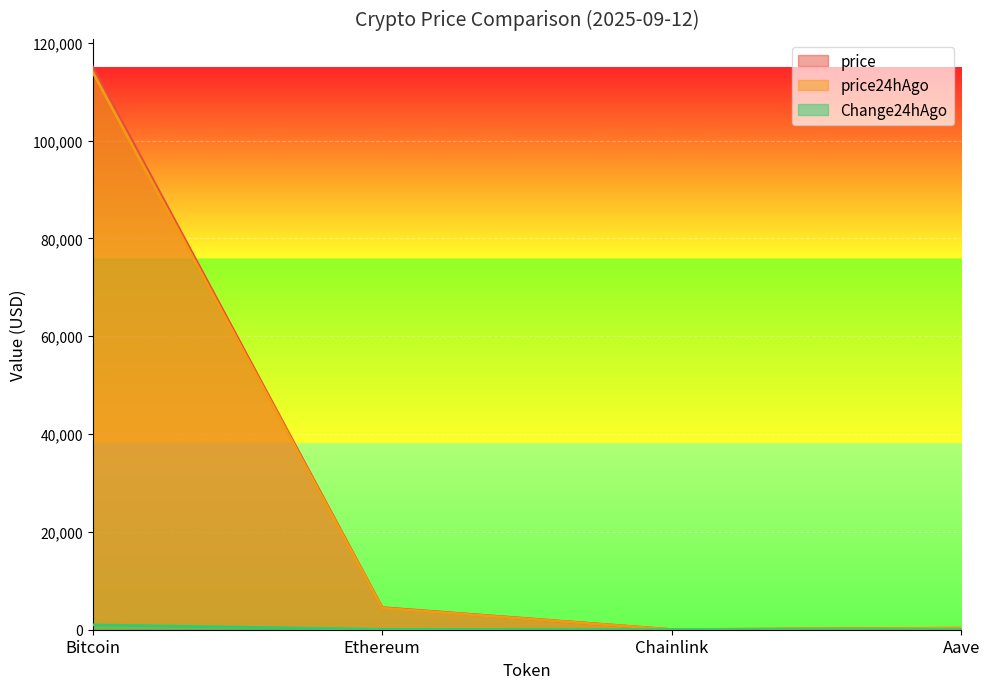

At which category is the sum across all series the highest?

Bitcoin